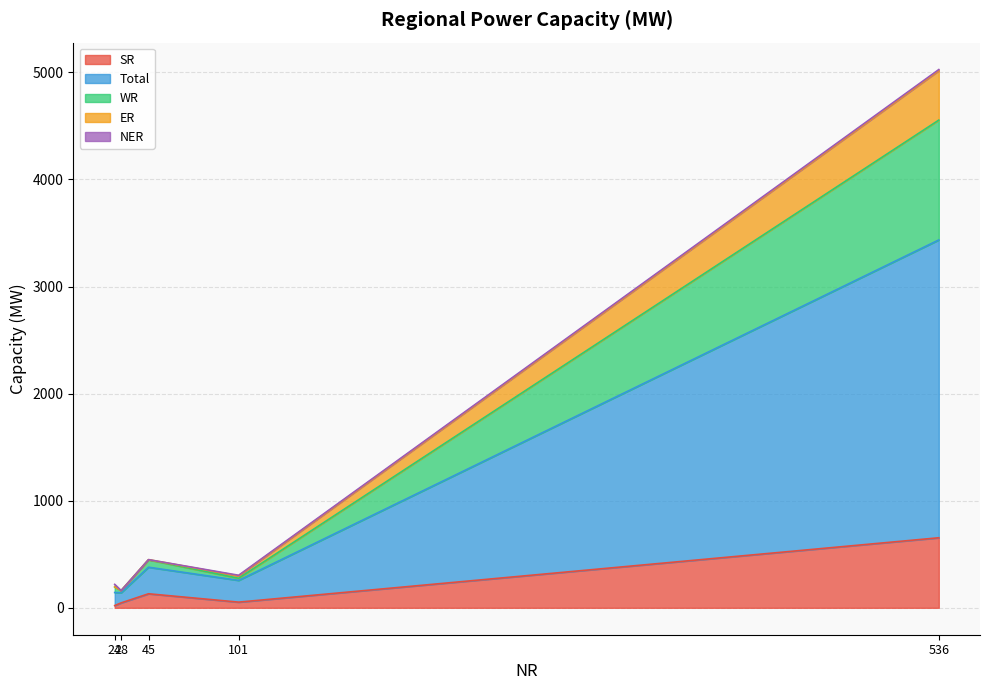

How many series are shown in this chart?

5